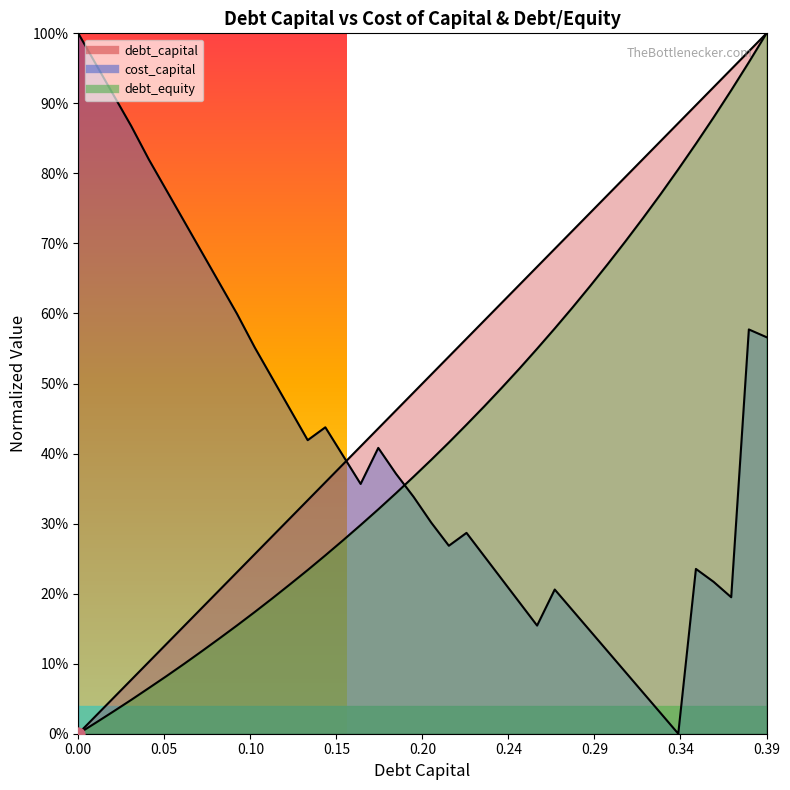

Which series contains the lowest Y value?

debt_capital